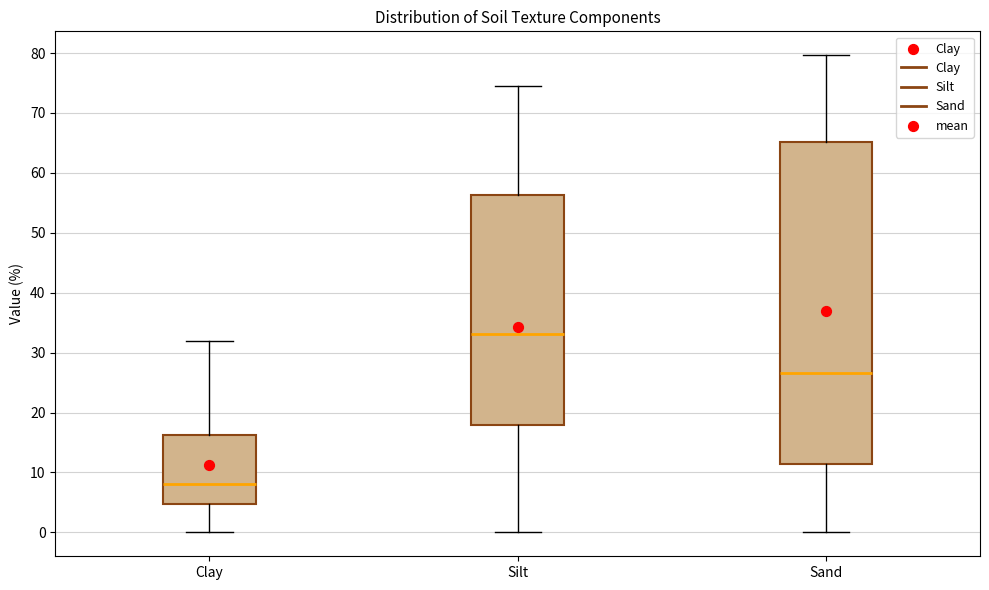

Where does the median line of the box for Clay sit on the y-axis? The values are not printed on the chart, so give them approximately, as read against the axis.

8